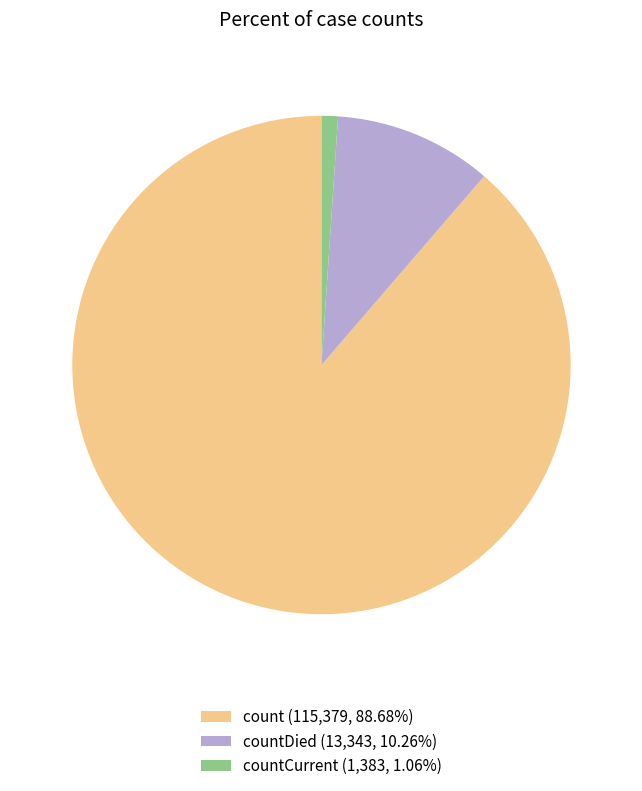

How many segments does this pie chart have?

3